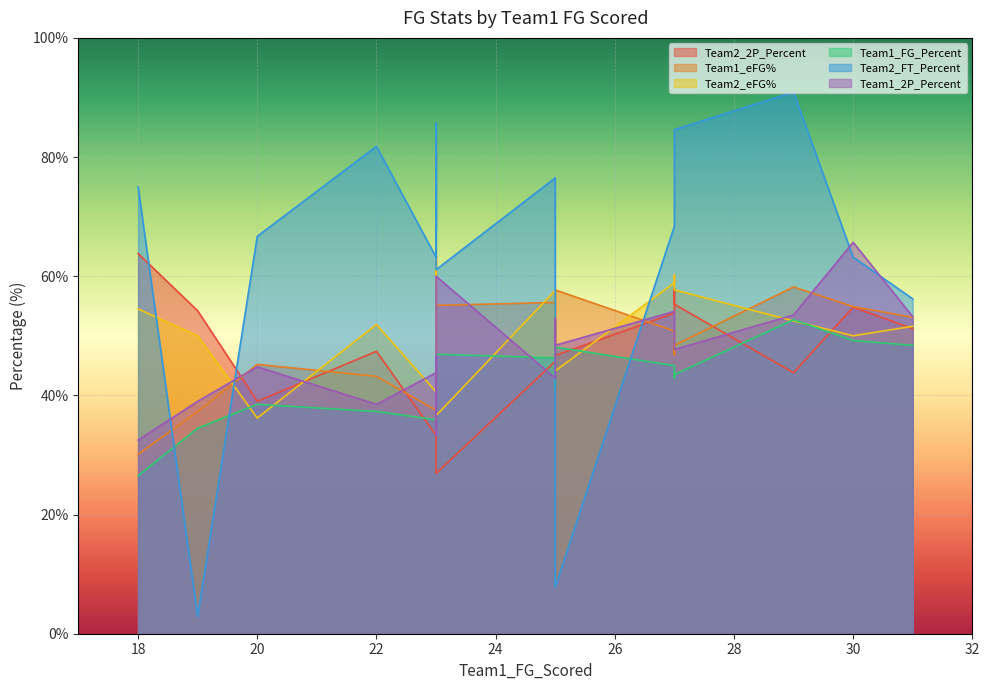

Is it true that Team1_2P_Percent equals 56.6 at 19?

False